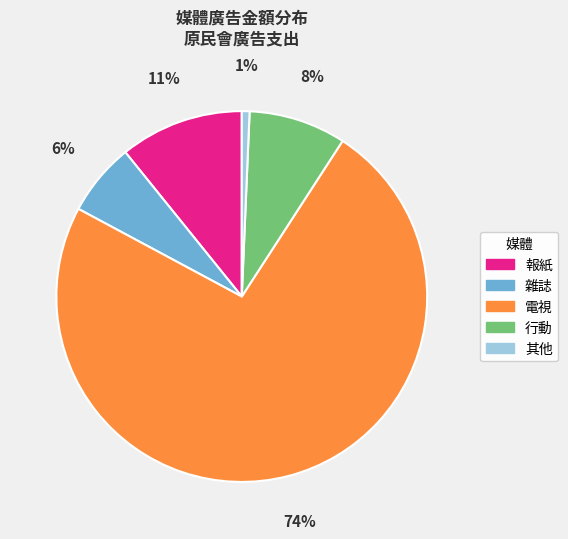

Does any single category account for the majority?

Yes